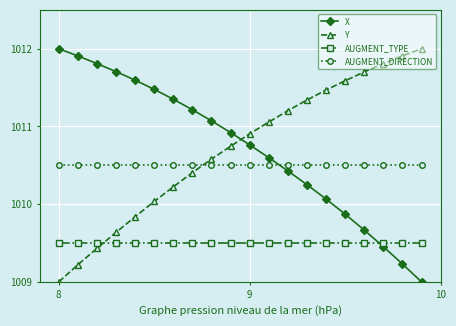

How many distinct data groups are displayed?

4